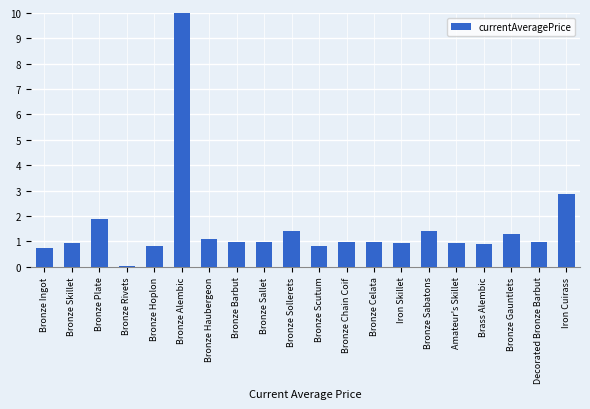

What is the sum of the values at Bronze Alembic and Bronze Sallet?

11.0